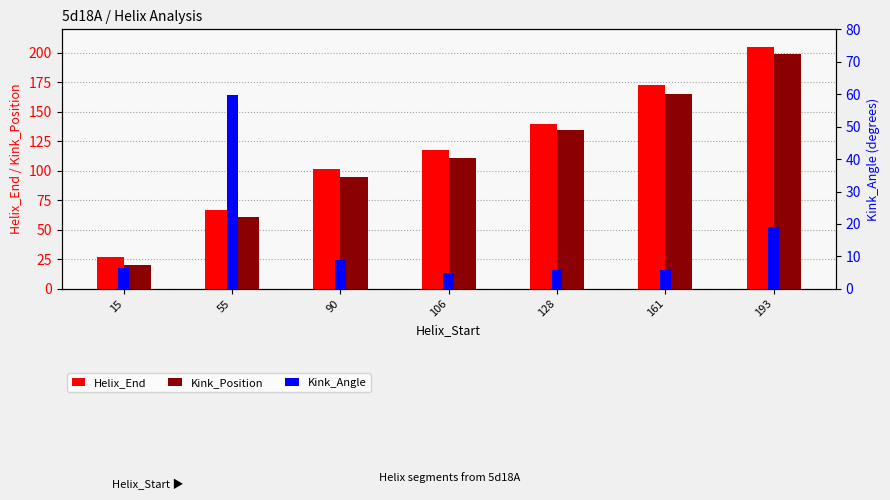

Where is Kink_Angle nearest to the value 32?

193